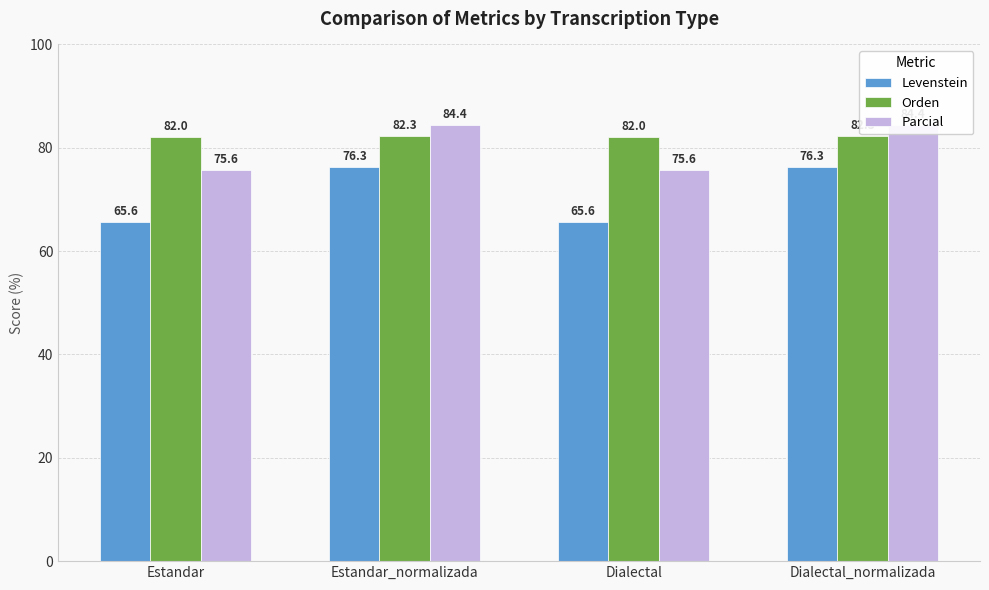

Is it true that Orden equals 82.3 at Estandar_normalizada?

True